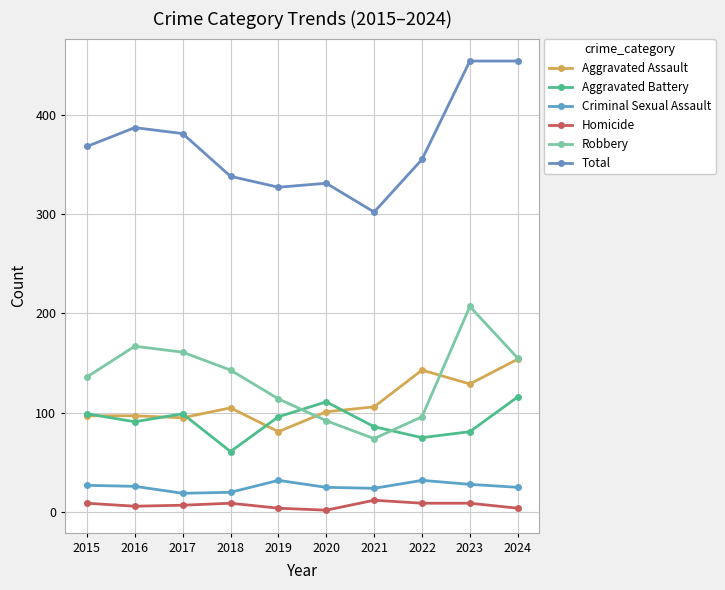

What are all the series names shown in the legend?

Aggravated Assault, Aggravated Battery, Criminal Sexual Assault, Homicide, Robbery, Total